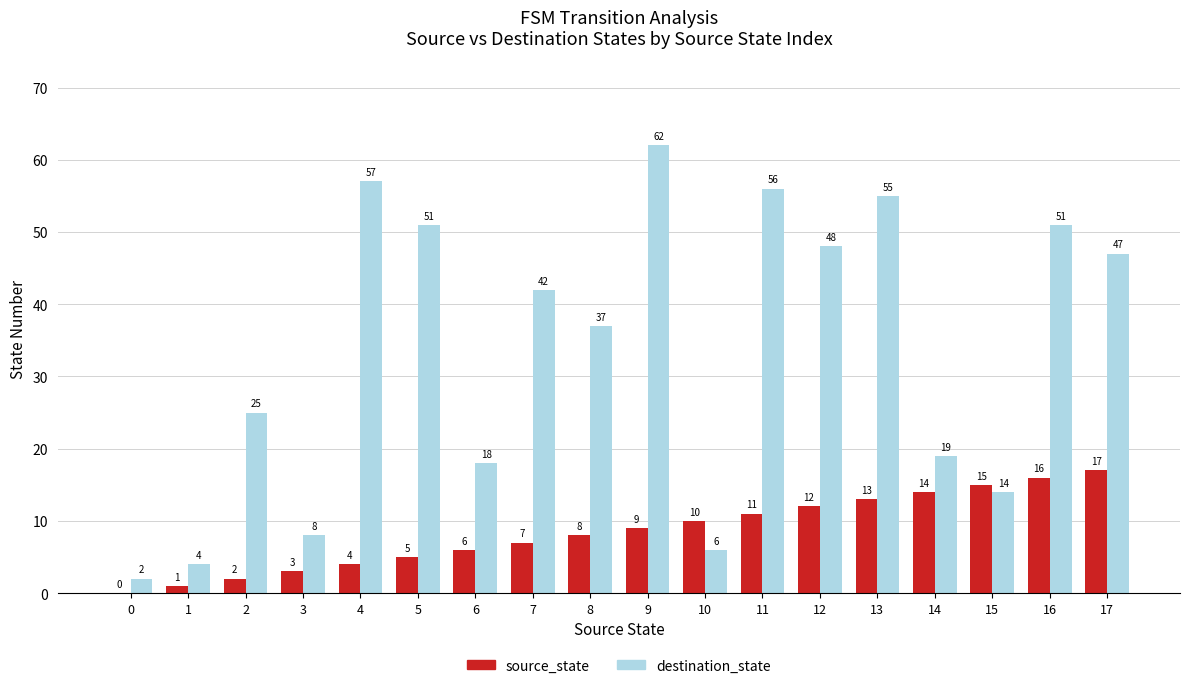

Where is source_state nearest to the value 8?

8